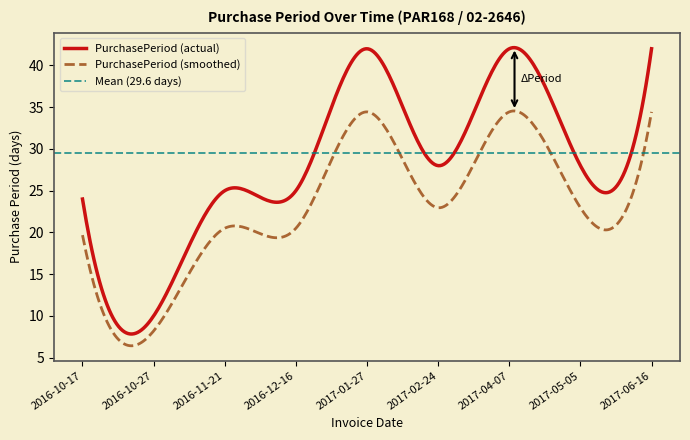

Where does the data first go above 28?

2017-01-27